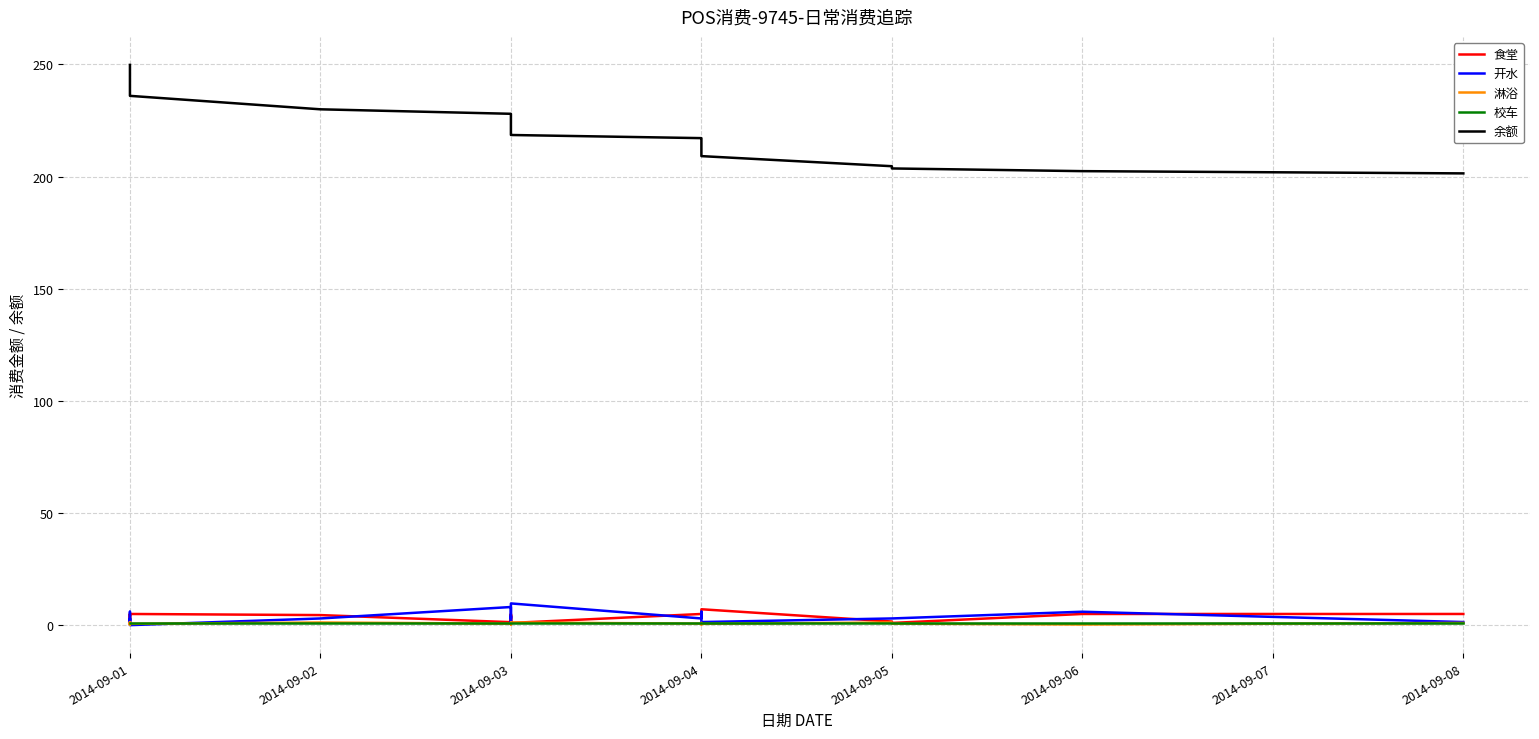

What position from the left is 2014-09-07?

7